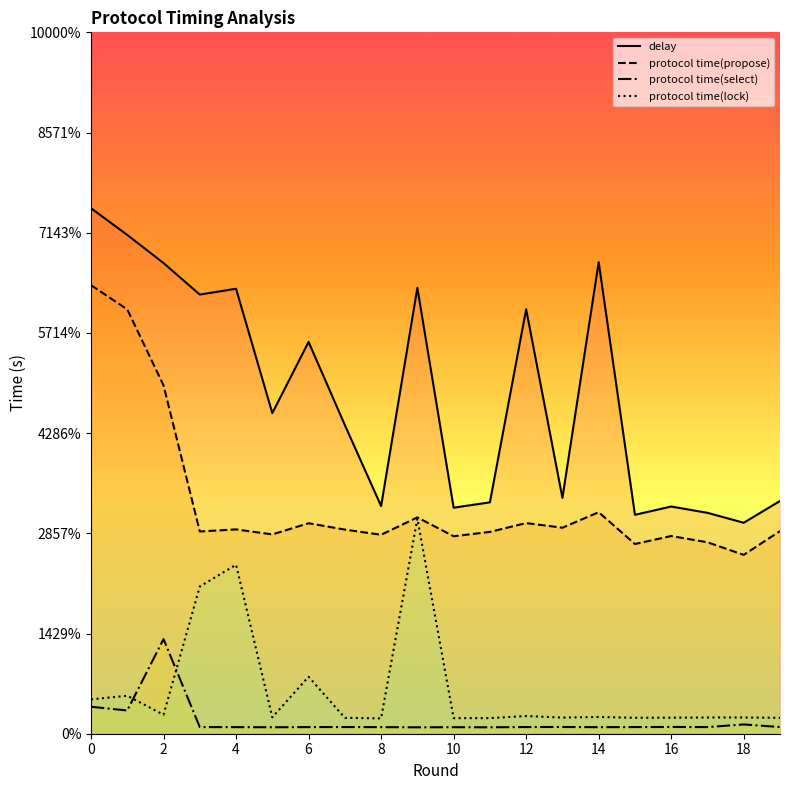

What are all the series names shown in the legend?

delay, protocol time(propose), protocol time(select), protocol time(lock)